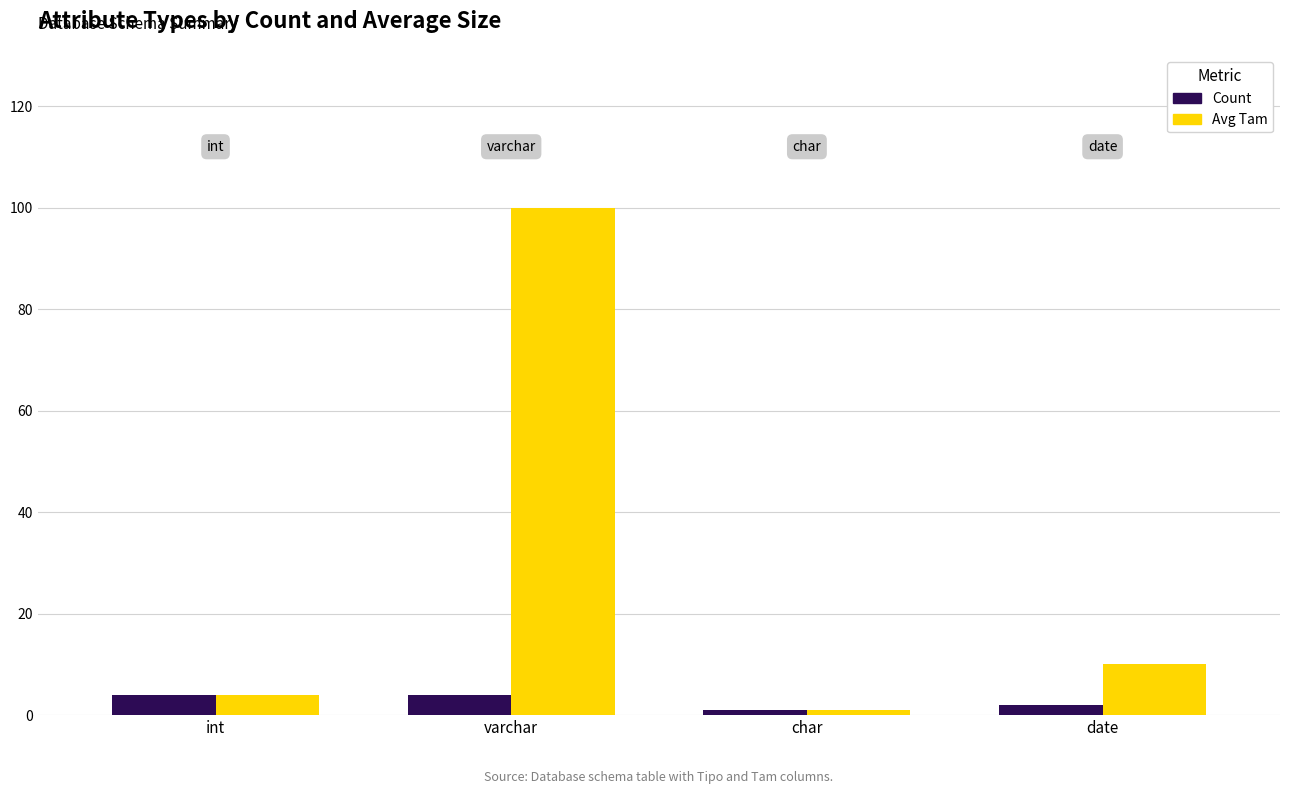

What is the label of the 2nd bar from the right?

char